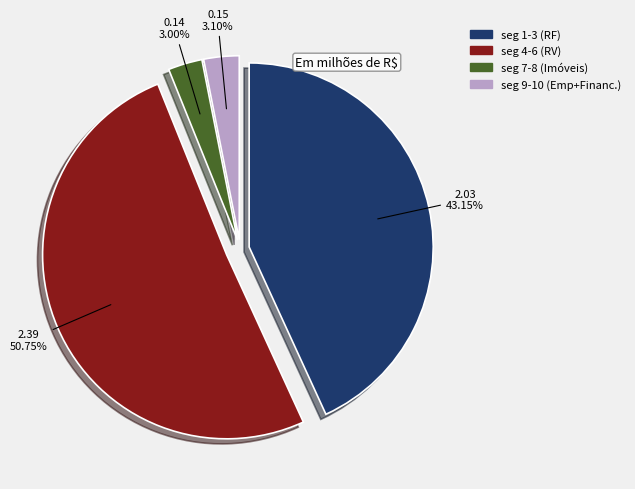

To the nearest percent, what is the difference between the largest and smallest slice percentages?

48%